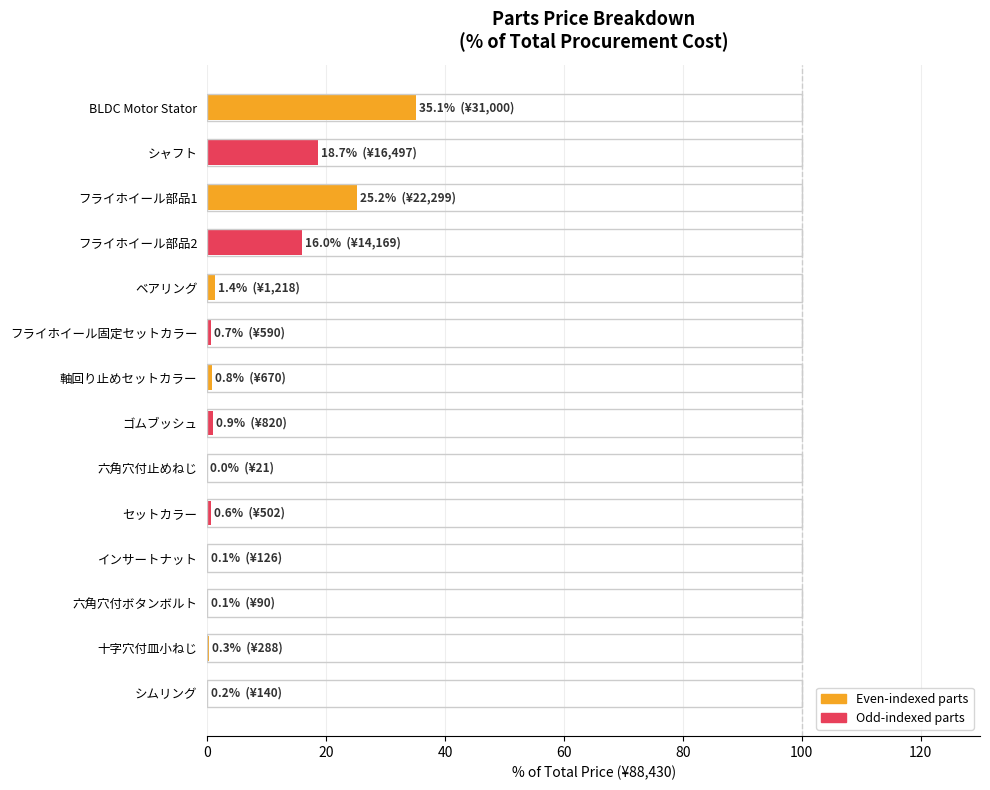

Count the number of categories in the chart.

14